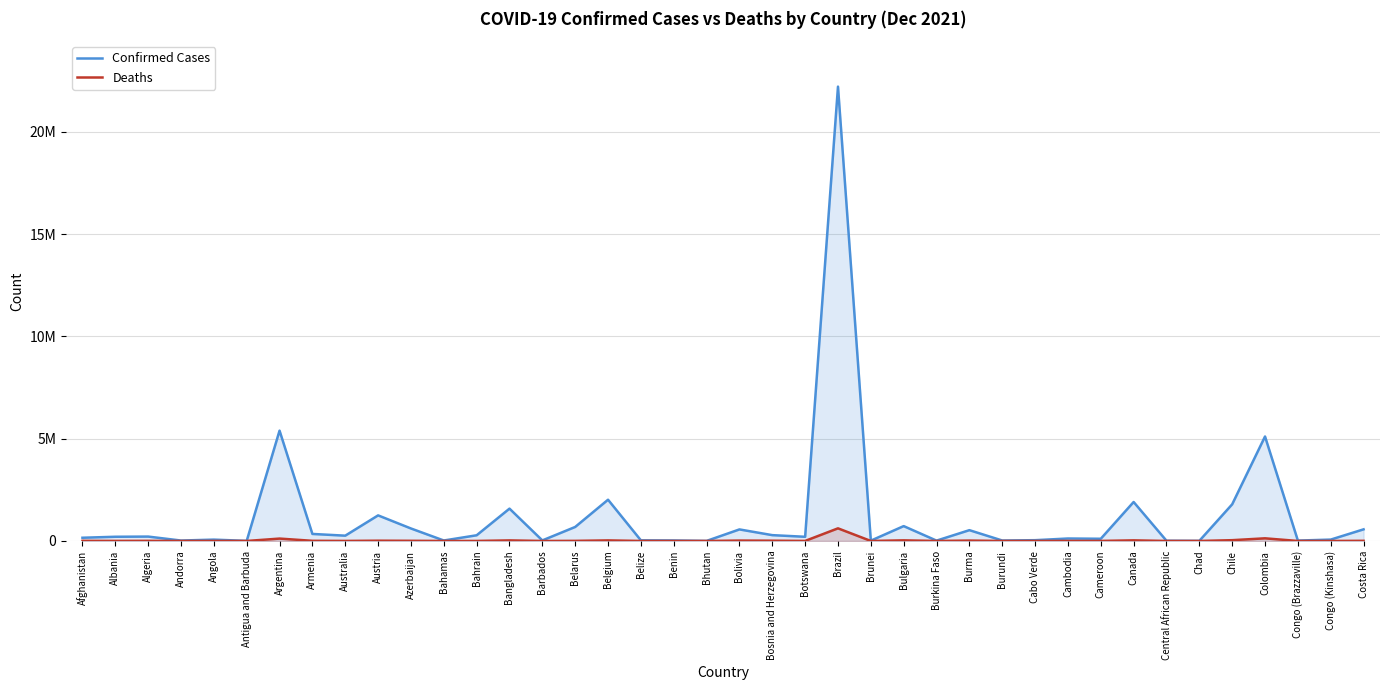

Rank the series by their maximum value, from lowest to highest.

Deaths, Confirmed Cases